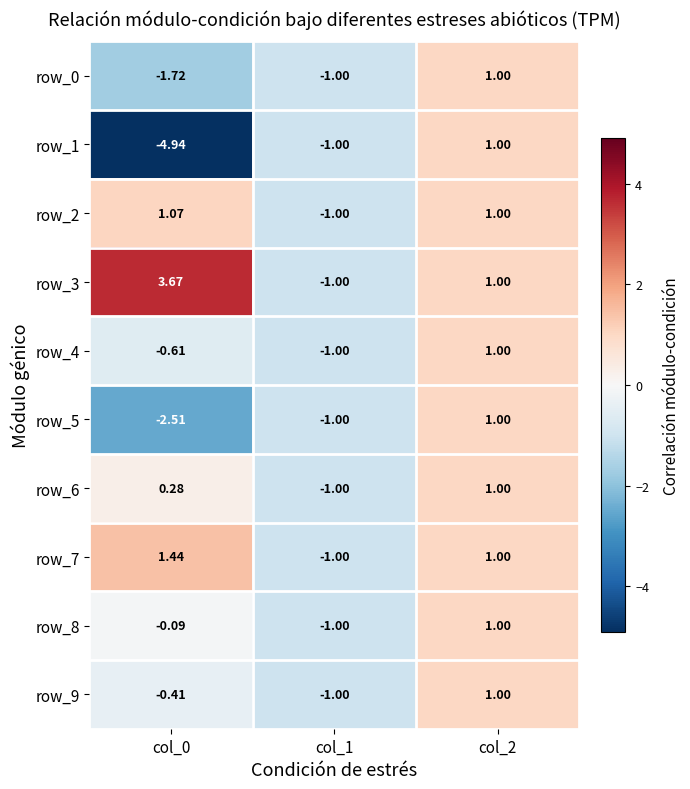

Is the value of row_6 at col_0 greater than the value of row_8 at col_2?

No